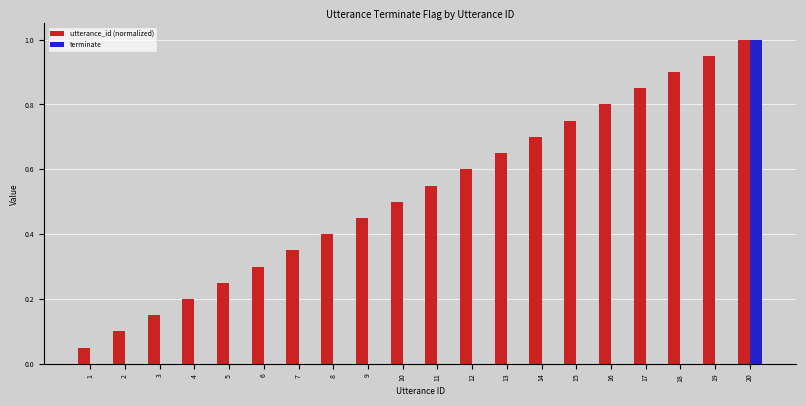

Count the number of data series in this chart.

2